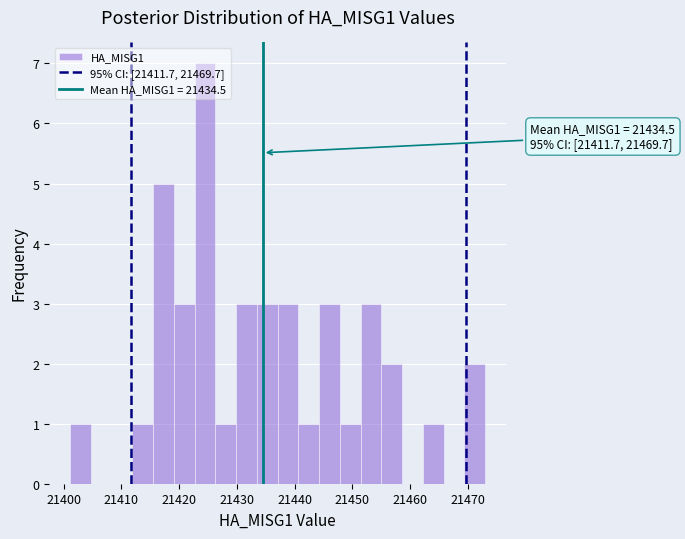

Around what value on the x-axis is the tallest bar? Give the approximate position of its centre, as read against the axis.

21424